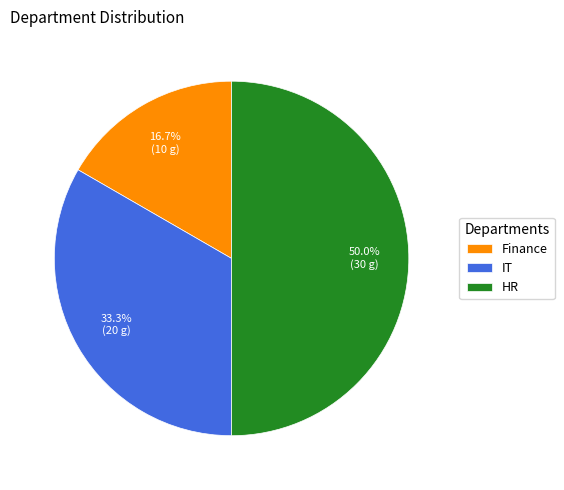

Is the sum of IT and HR greater than half?

Yes